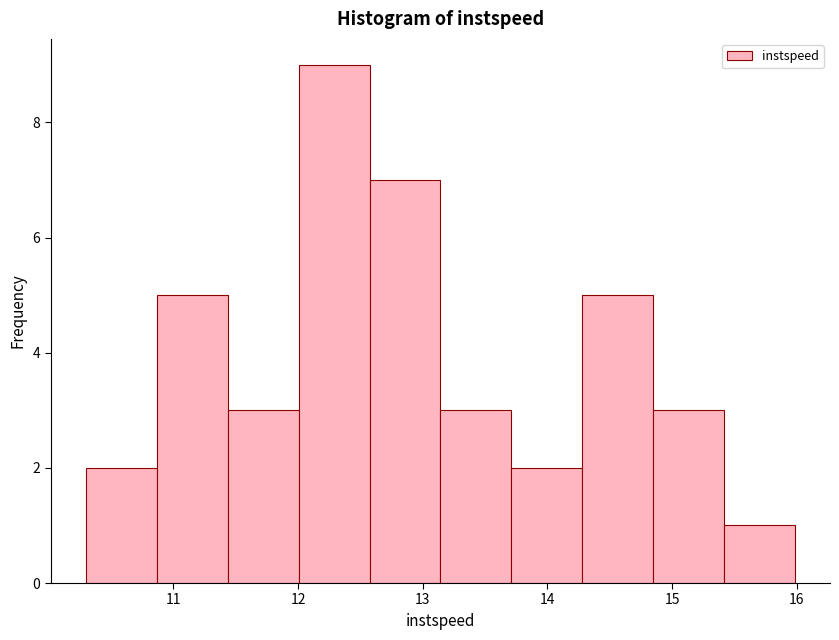

Over which range of the x-axis is the bar tallest?

12.0 to 12.6